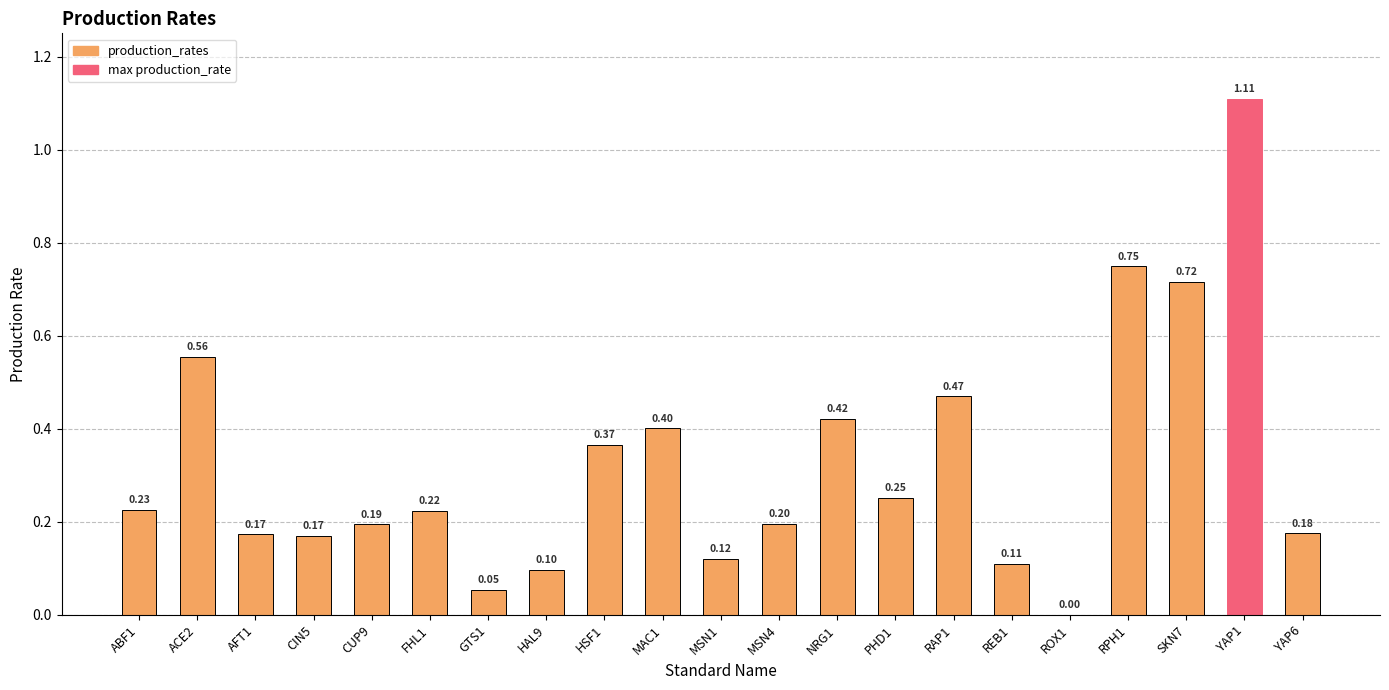

What is the sum of all values?

6.8